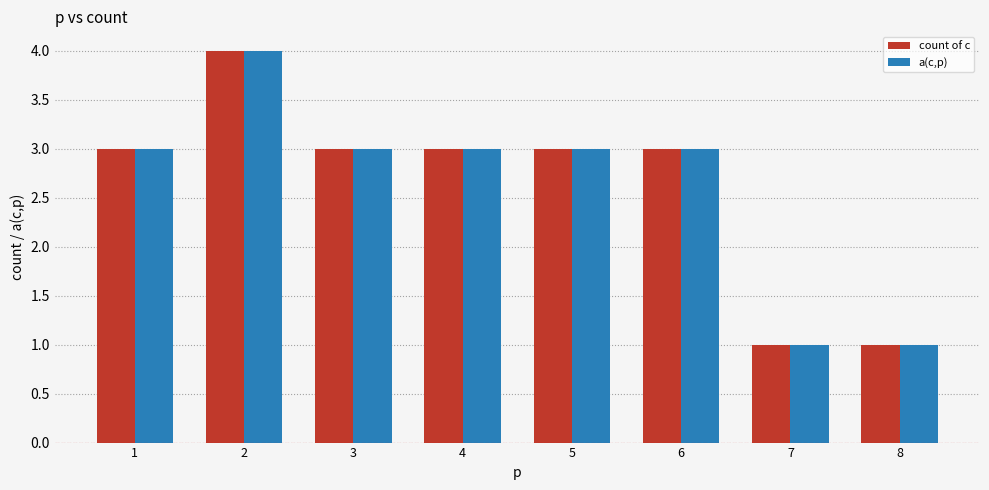

True or false: a(c,p) has a value of 0 at 7.

False